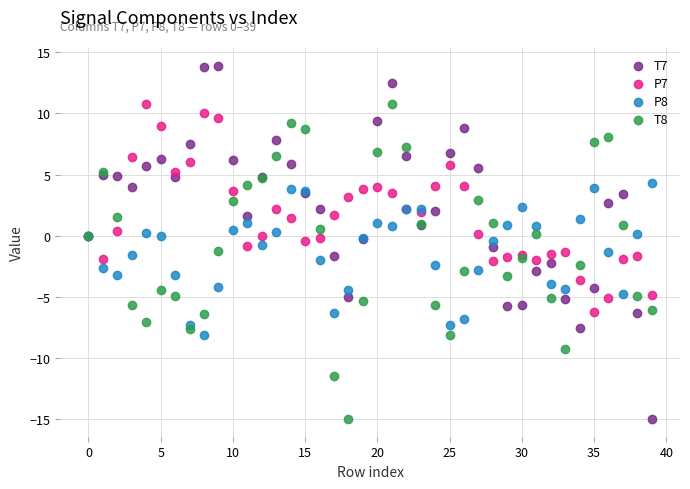

Which series has the widest spread of Y values?

T7